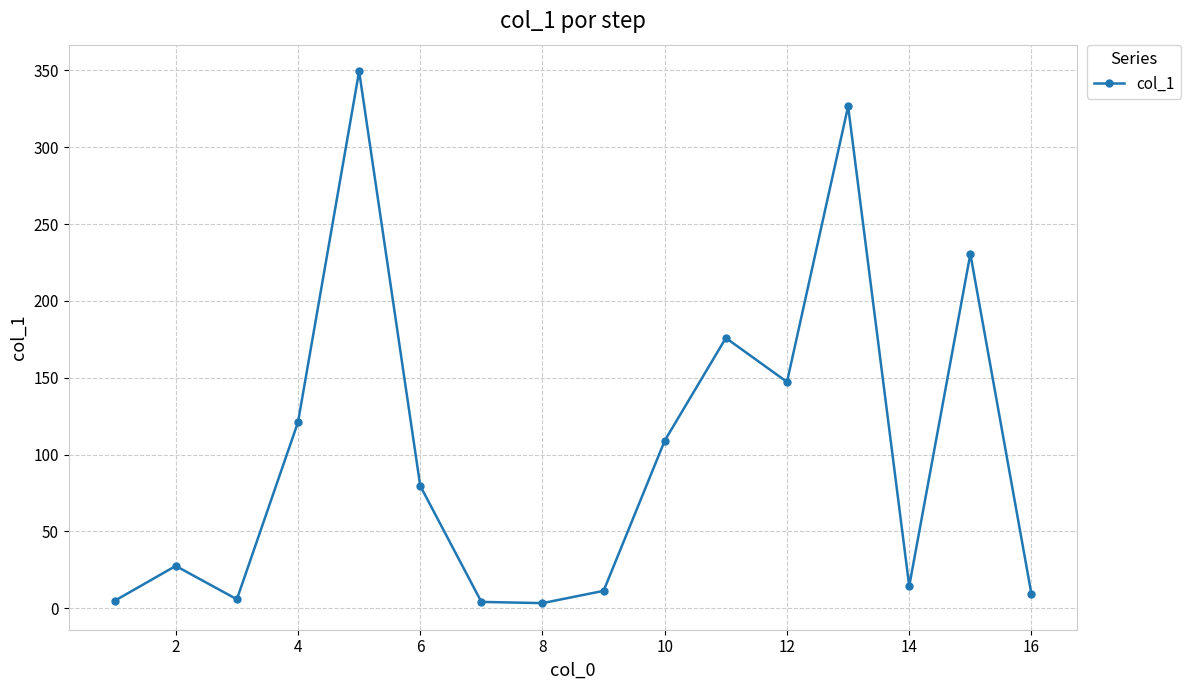

What is the greatest value displayed?

349.4